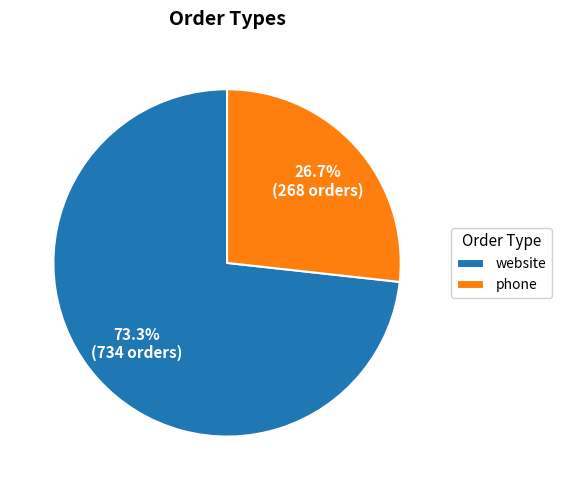

To the nearest percent, what is the combined percentage of phone and website?

100%